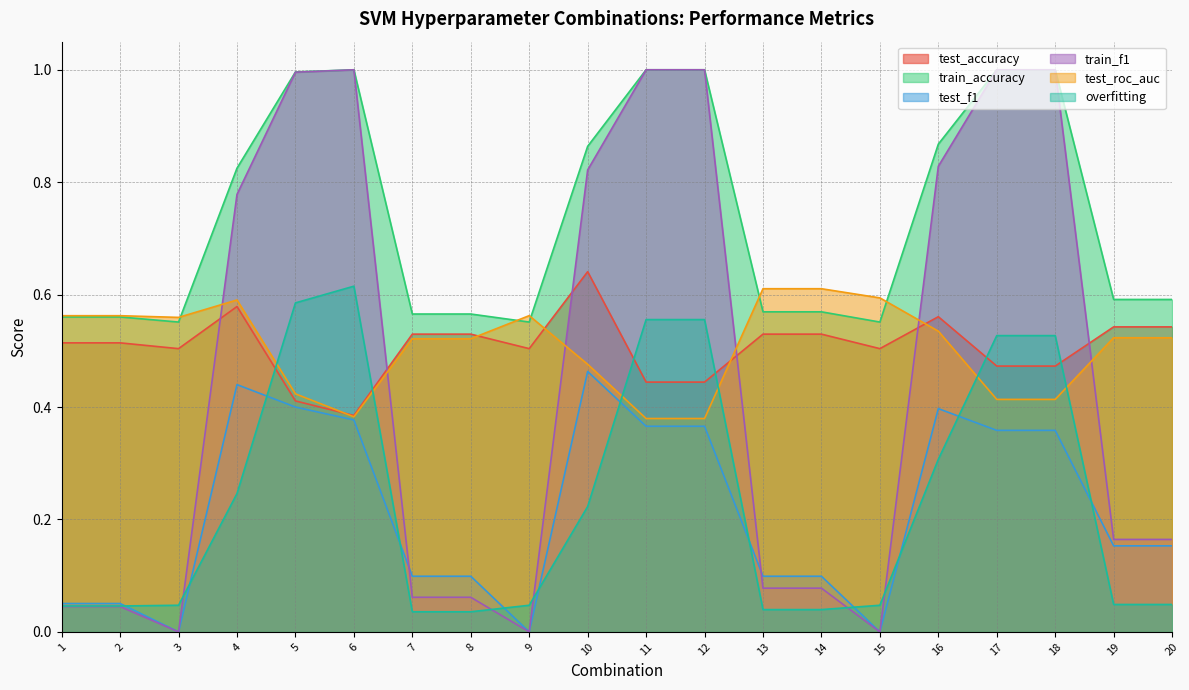

Where is test_f1 nearest to the value 0?

3